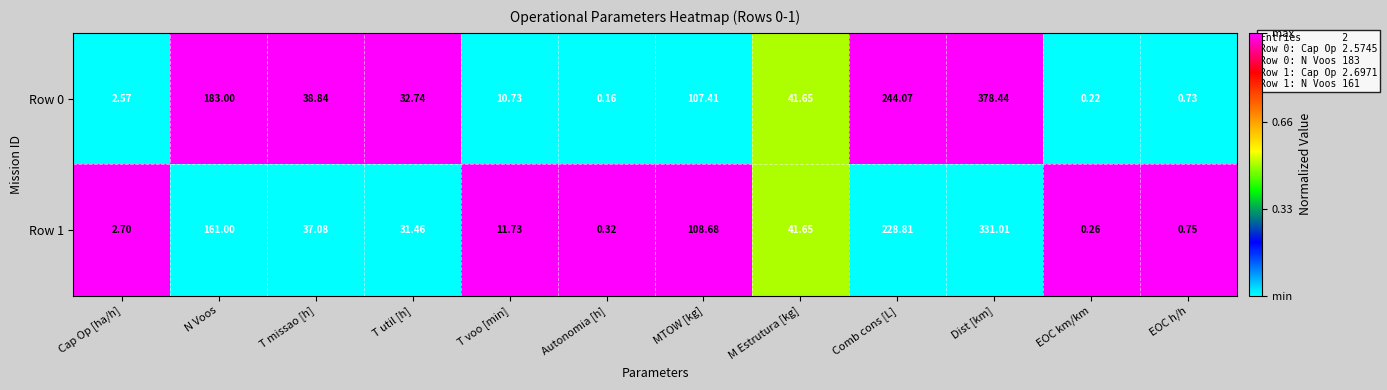

Rank the series by their maximum value, from lowest to highest.

Row 1, Row 0